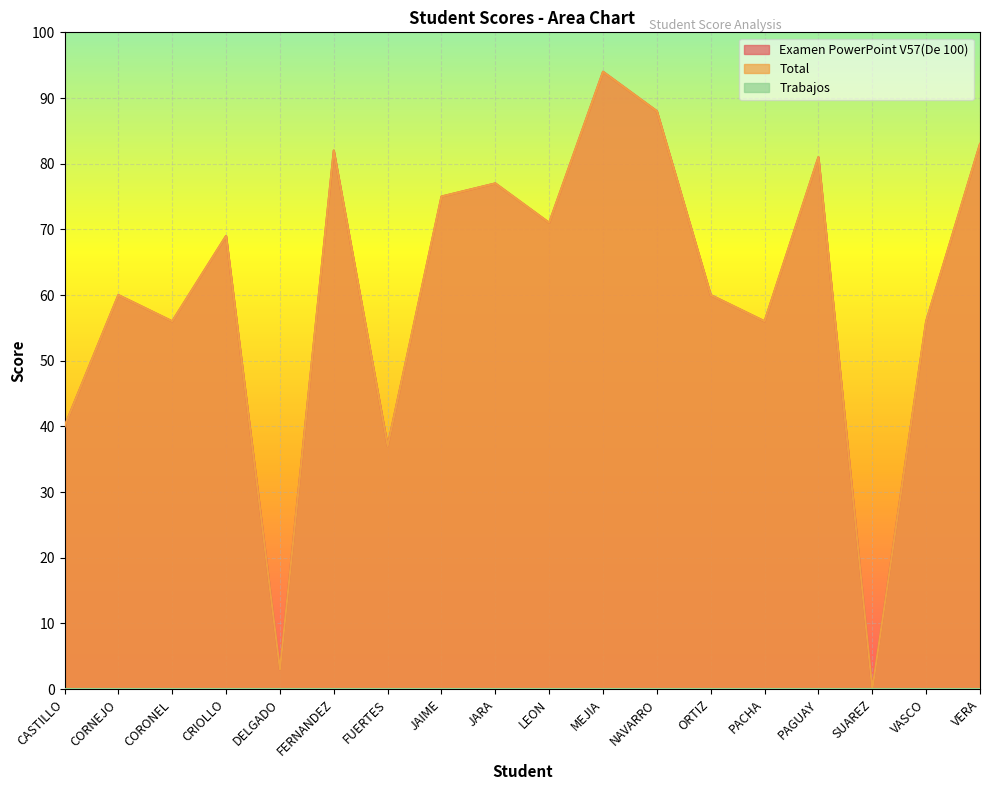

At which category is the sum across all series the highest?

MEJIA